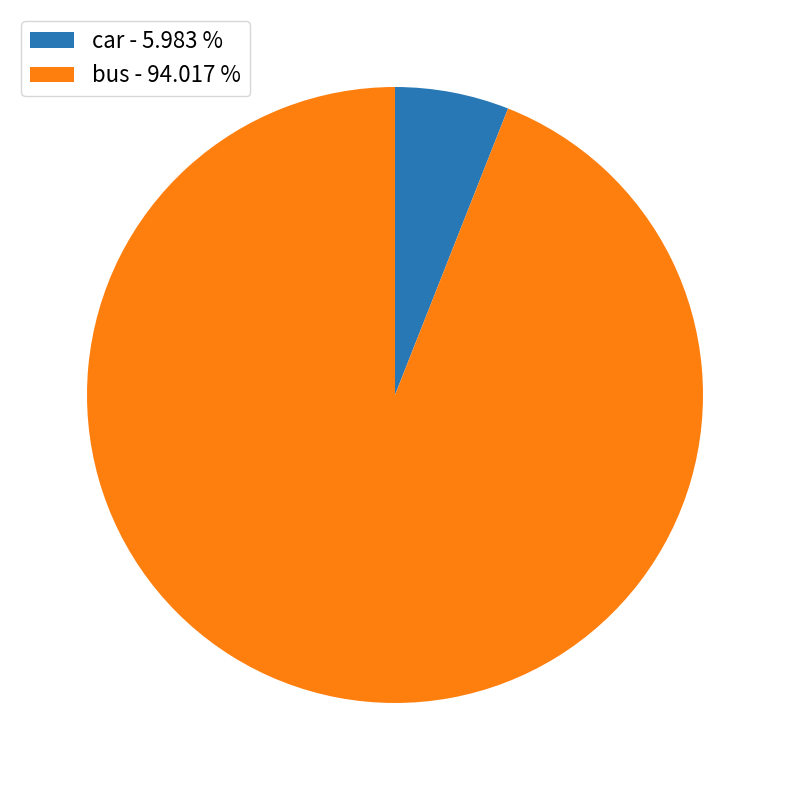

Rank the categories by value from highest to lowest.

bus, car